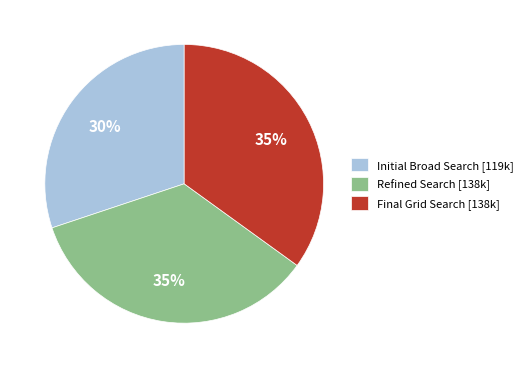

Is the sum of Initial Broad Search [119k] and Final Grid Search [138k] greater than half?

Yes